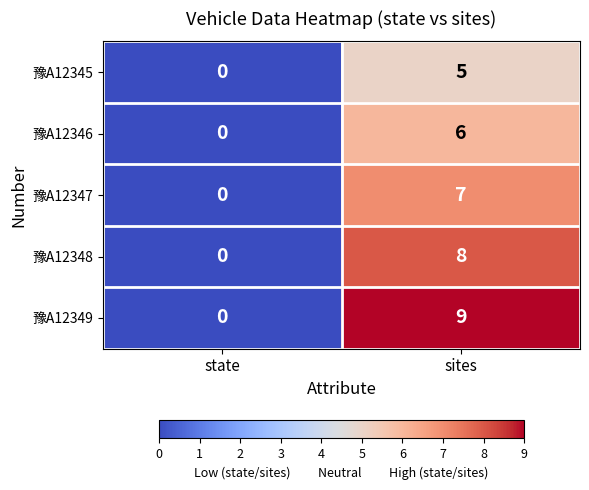

List the labels in order of 豫A12348 value, largest first.

sites, state